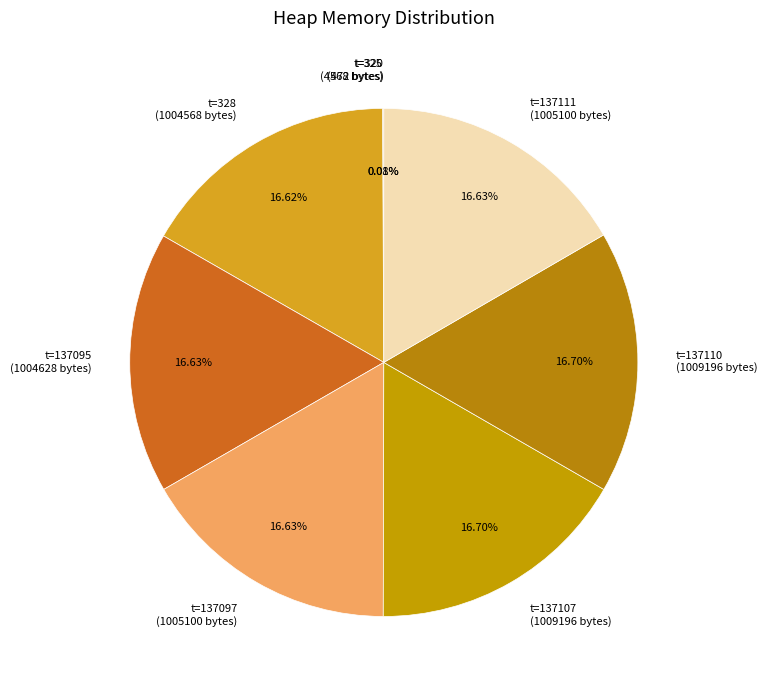

Approximately how many times larger is the value at t=137097 (1005100 bytes) compared to t=137110 (1009196 bytes)?

1.0